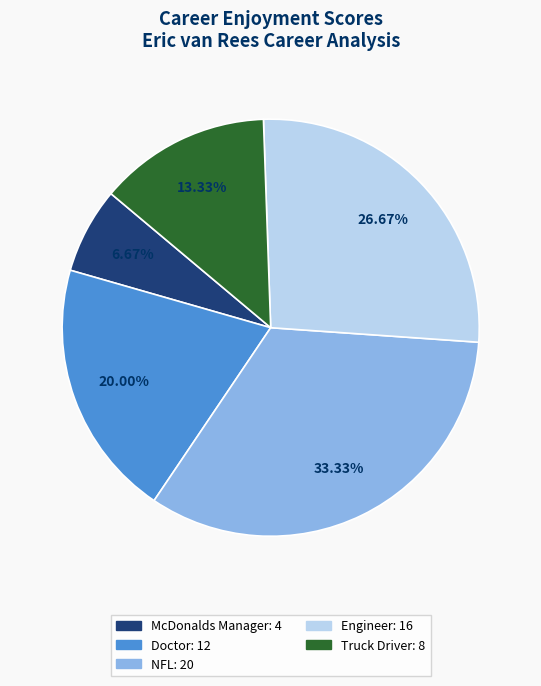

To the nearest percent, what portion does Doctor represent?

20%